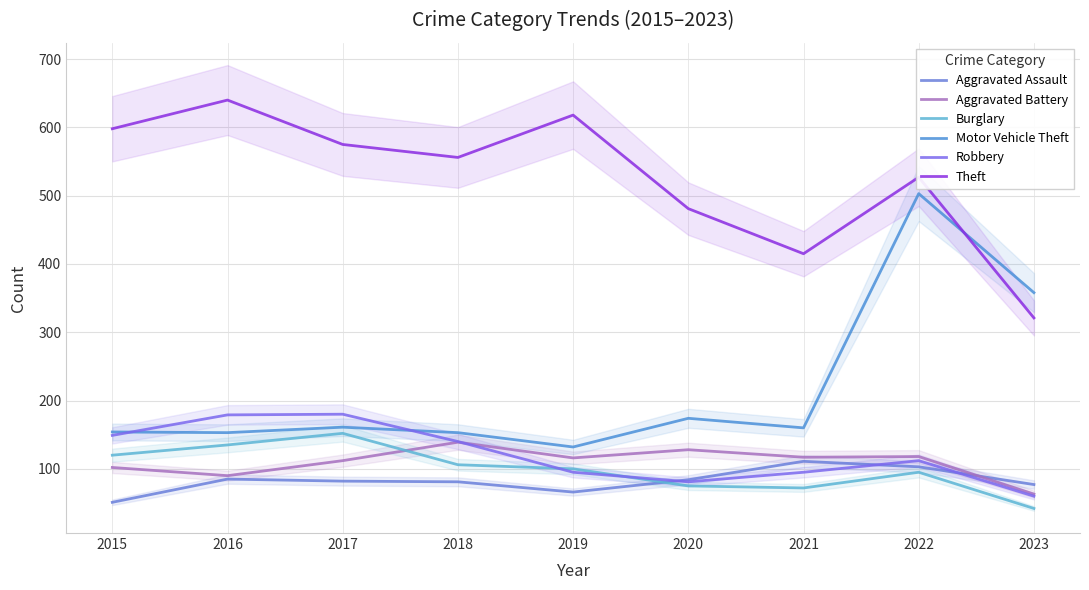

Where do Burglary and Aggravated Battery first cross each other?

2017 and 2018